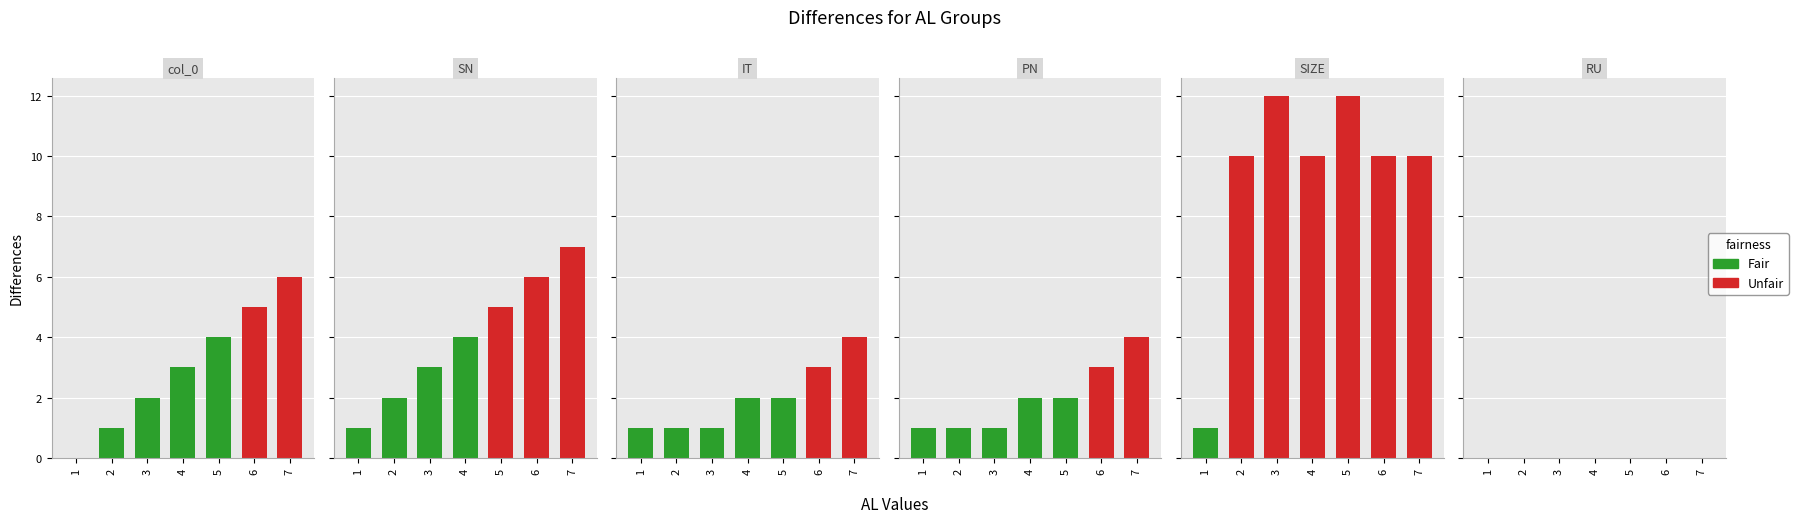

Which series changed the most between 1 and 6?

SIZE